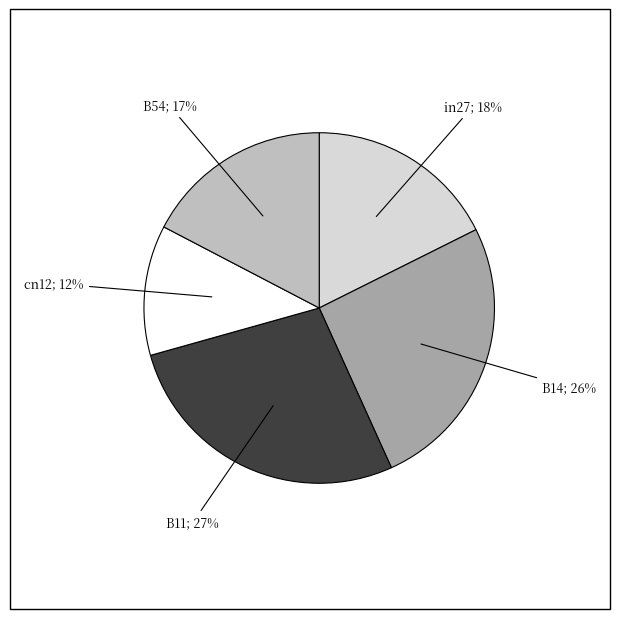

Count the number of slices in the pie.

5